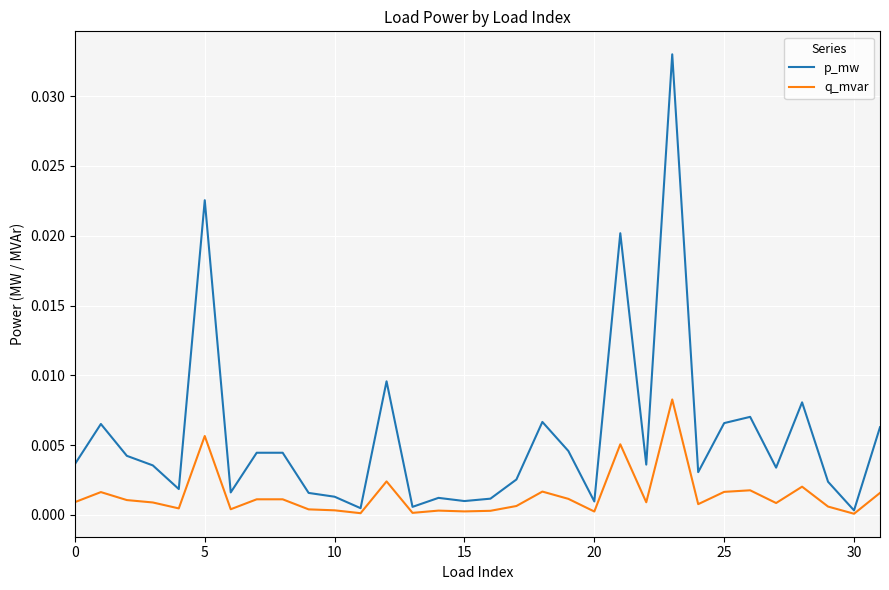

Which series has the widest spread of values?

p_mw